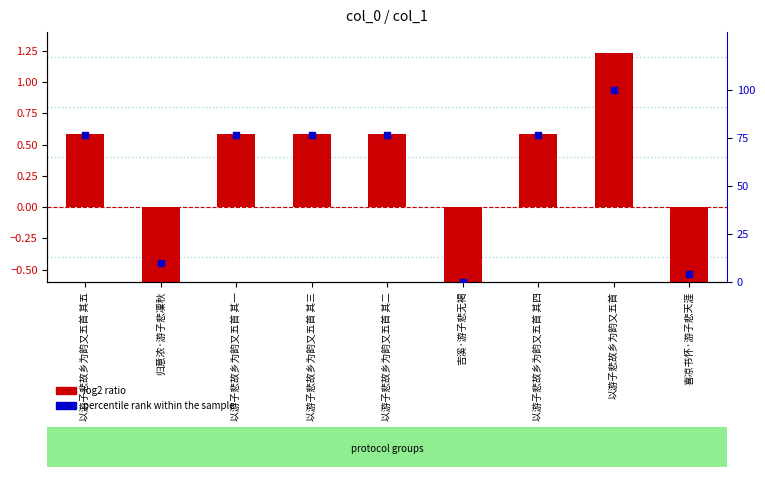

Is the value of percentile rank within the sample at 以游子悲故乡为韵又五首 其四 greater than the value of log2 ratio at 喜凉书怀·游子悲天涯?

Yes